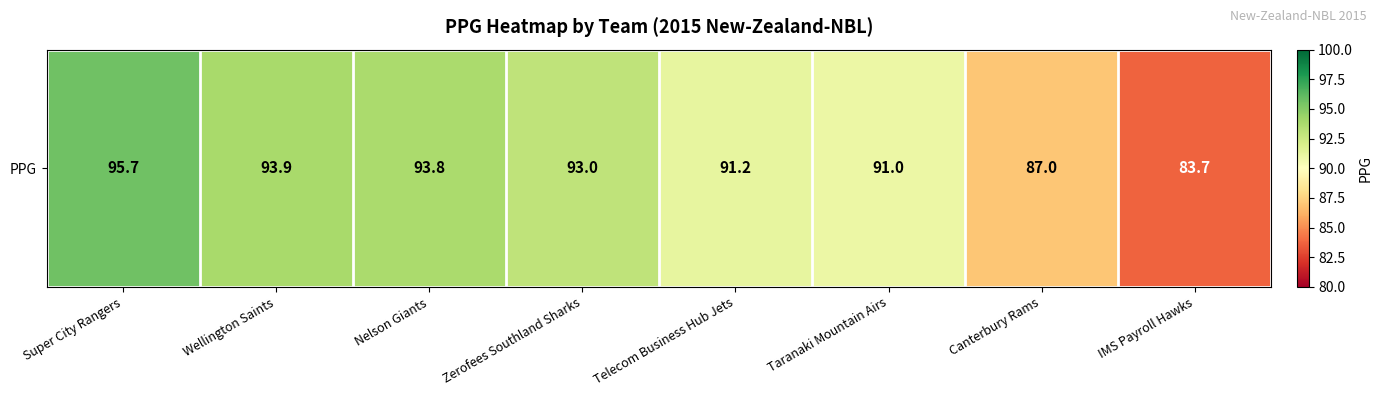

How many data points are above 93?

3